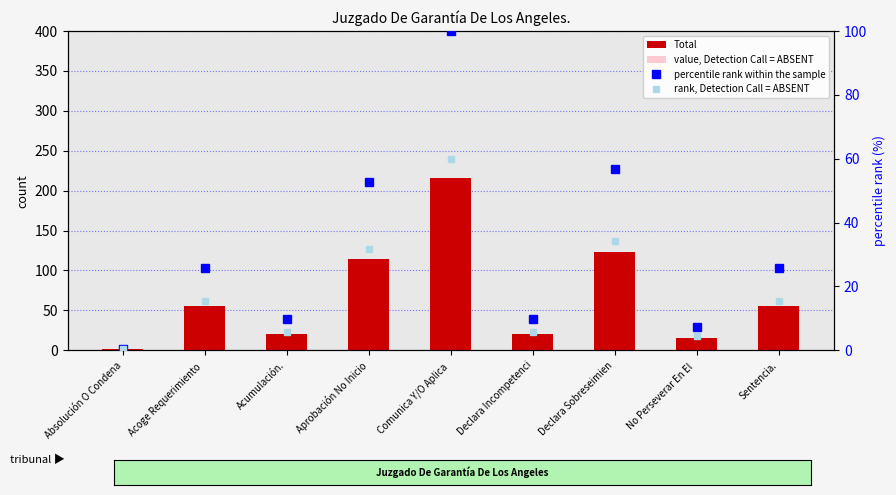

What is the label of the 9th bar from the left?

Sentencia.